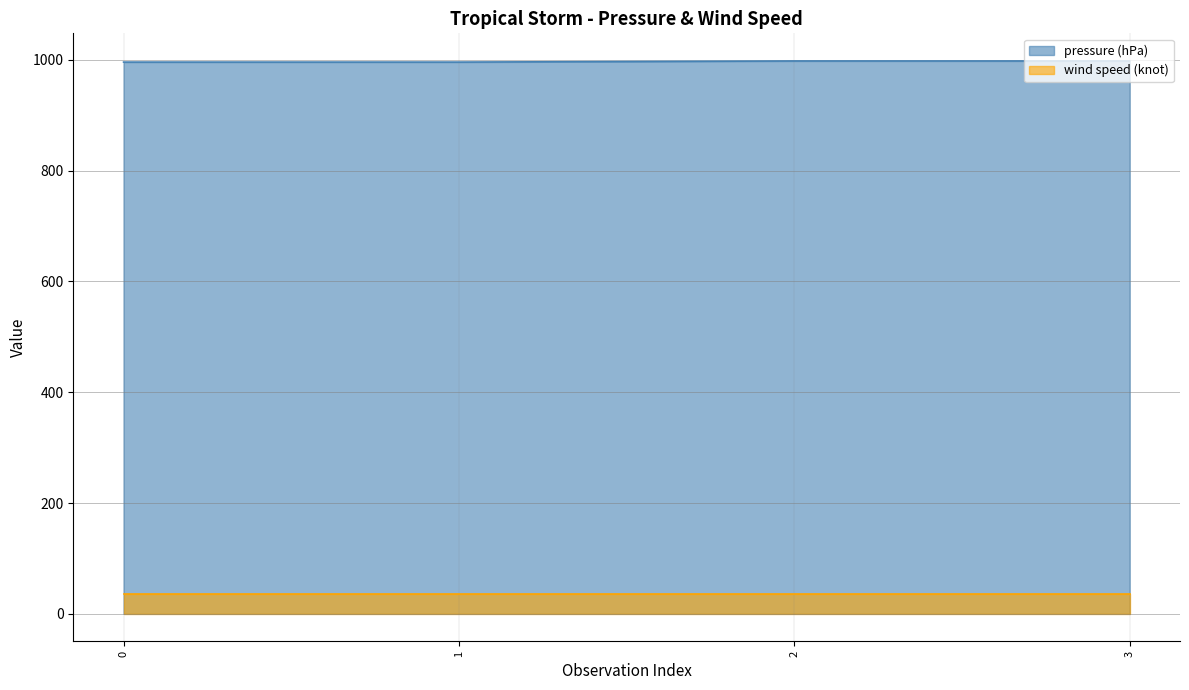

What is the change in value from 1 to 3?

+2